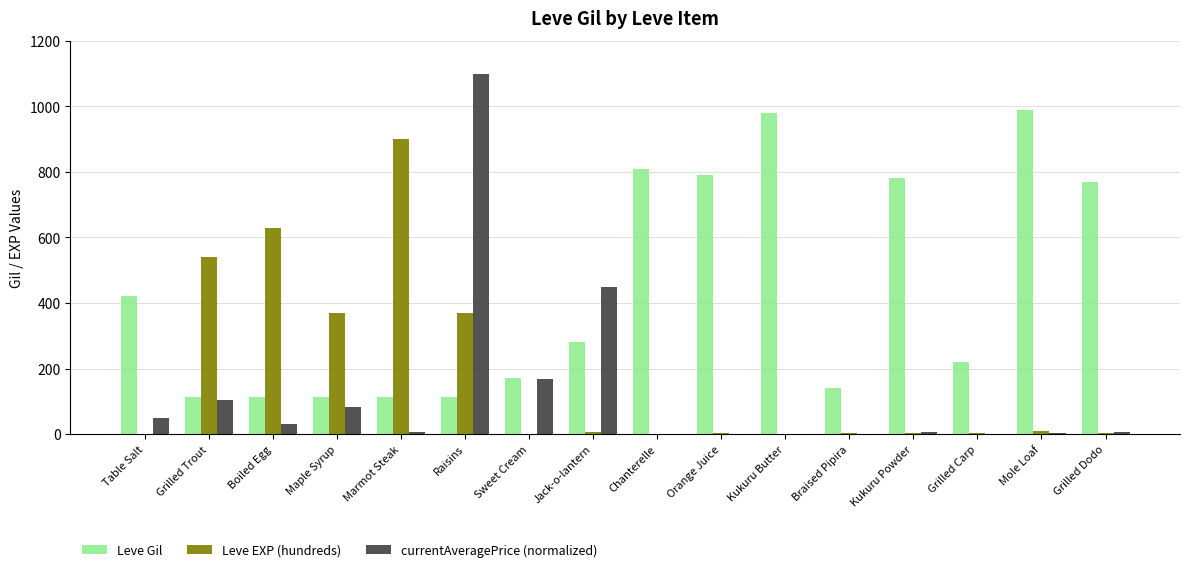

Are the bars grouped side by side (vs. stacked)?

Yes